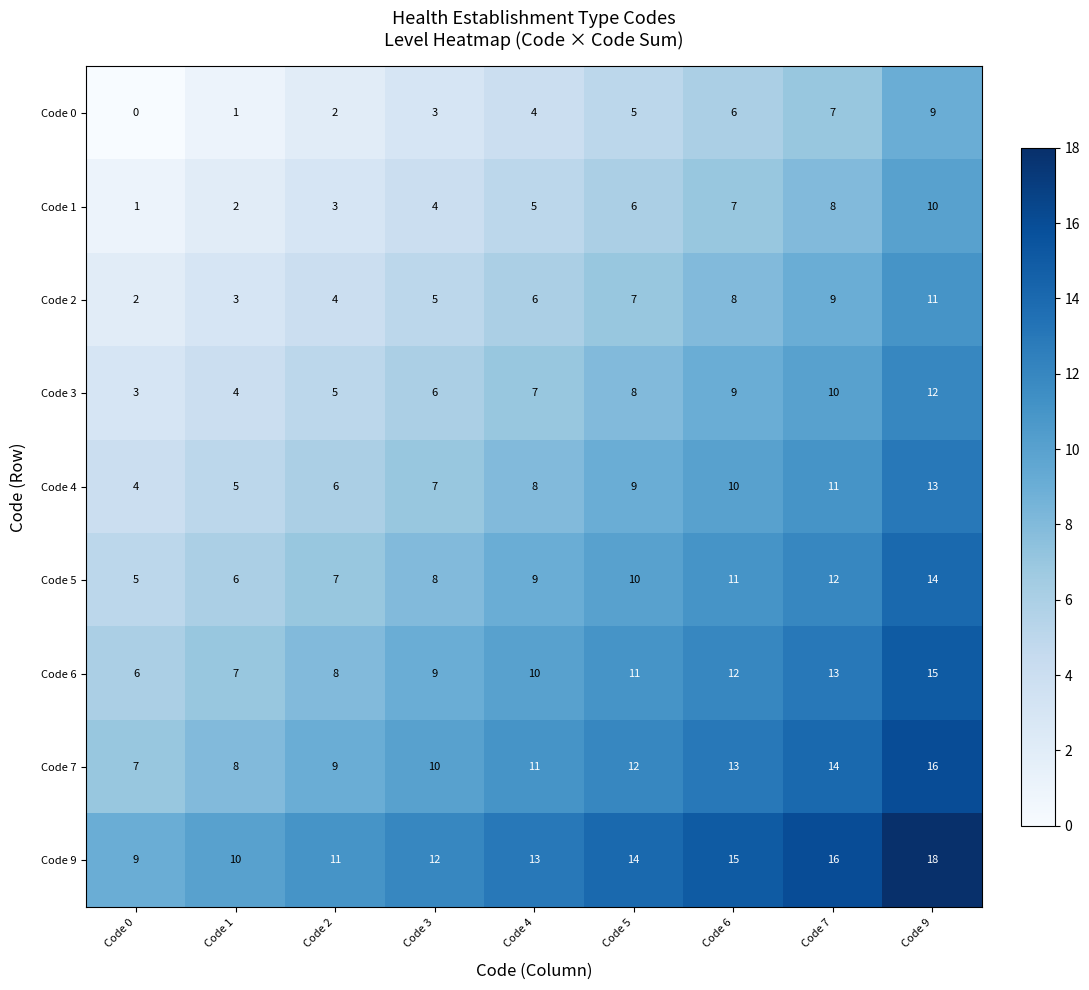

How many values in the Code 0 series are below 4?

4